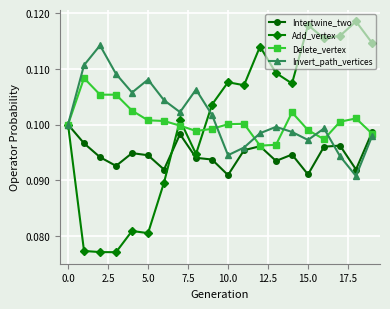

Count the Add_vertex values in the range 0 to 1.

20